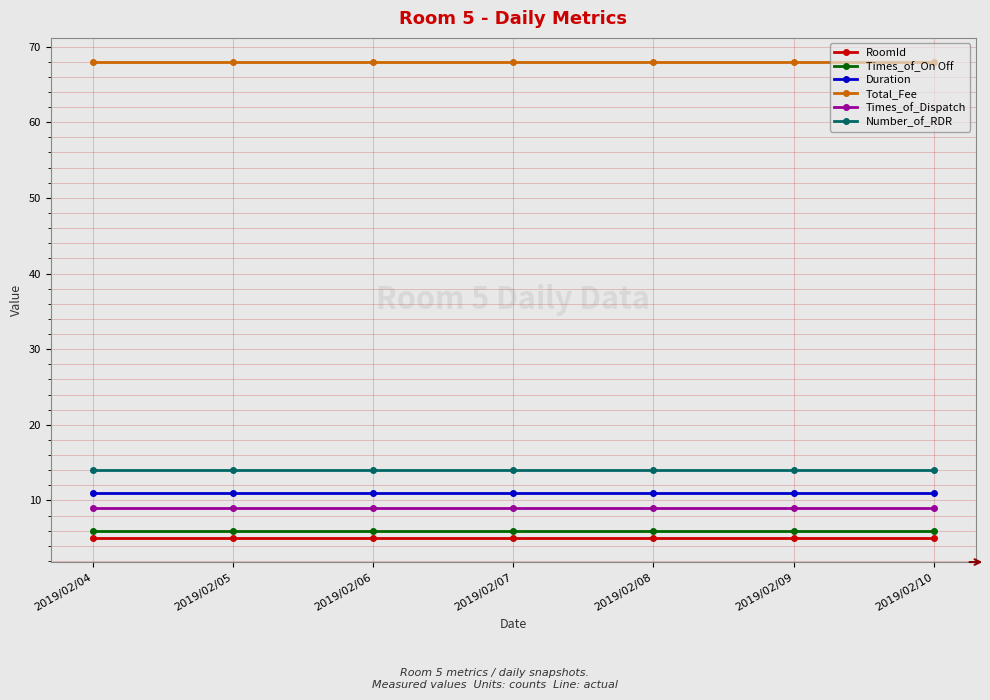

Reading right to left, extract all data points from this chart.

RoomId: 2019/02/10=5	2019/02/09=5	2019/02/08=5	2019/02/07=5	2019/02/06=5	2019/02/05=5	2019/02/04=5
Times_of_On Off: 2019/02/10=6	2019/02/09=6	2019/02/08=6	2019/02/07=6	2019/02/06=6	2019/02/05=6	2019/02/04=6
Duration: 2019/02/10=11	2019/02/09=11	2019/02/08=11	2019/02/07=11	2019/02/06=11	2019/02/05=11	2019/02/04=11
Total_Fee: 2019/02/10=68	2019/02/09=68	2019/02/08=68	2019/02/07=68	2019/02/06=68	2019/02/05=68	2019/02/04=68
Times_of_Dispatch: 2019/02/10=9	2019/02/09=9	2019/02/08=9	2019/02/07=9	2019/02/06=9	2019/02/05=9	2019/02/04=9
Number_of_RDR: 2019/02/10=14	2019/02/09=14	2019/02/08=14	2019/02/07=14	2019/02/06=14	2019/02/05=14	2019/02/04=14